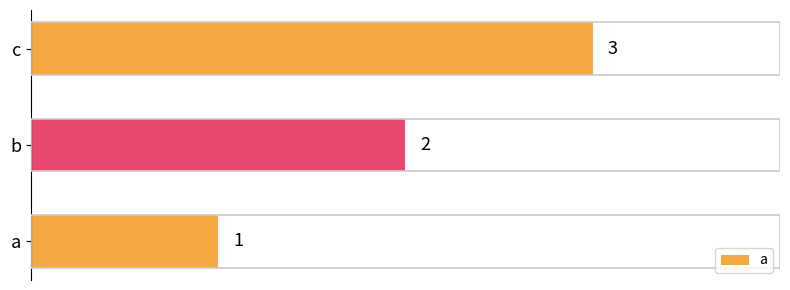

Count the values in the range 1 to 3.

3